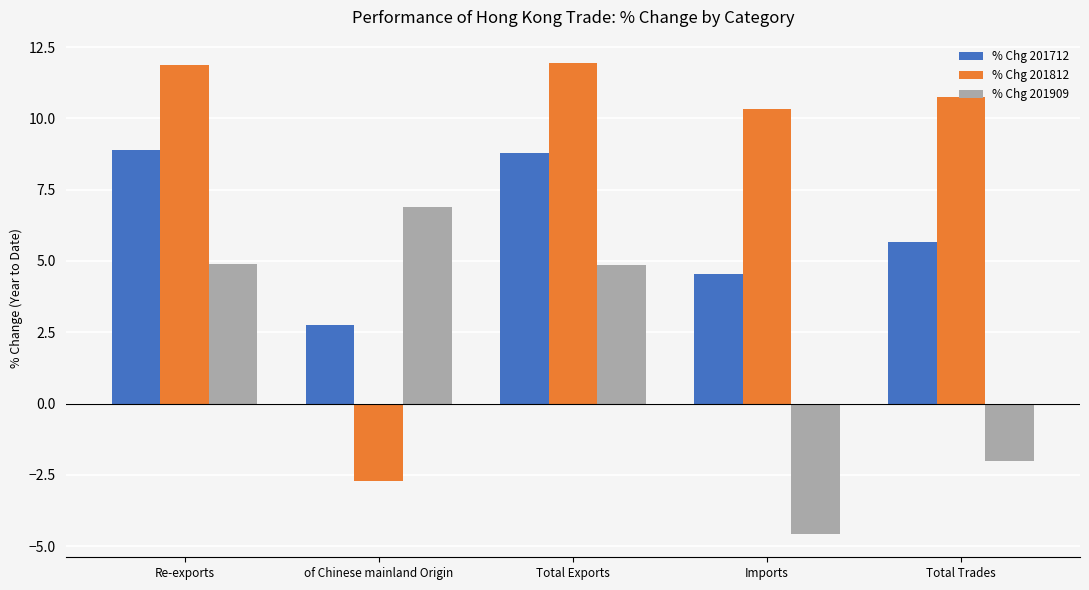

Count the number of data series in this chart.

3